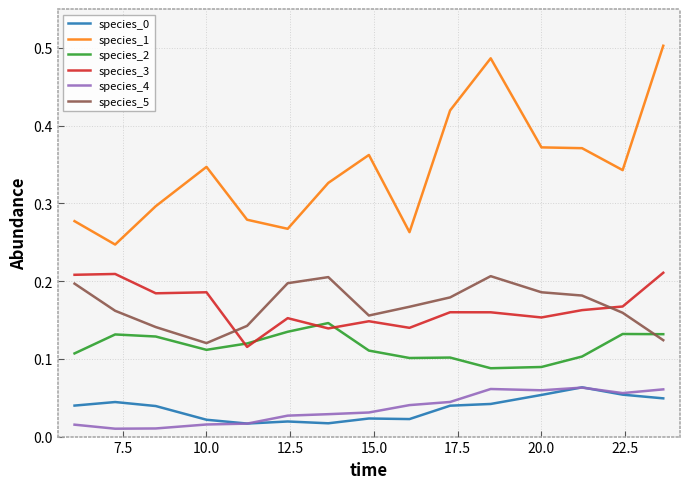

True or false: species_0 and species_3 intersect in this chart.

False